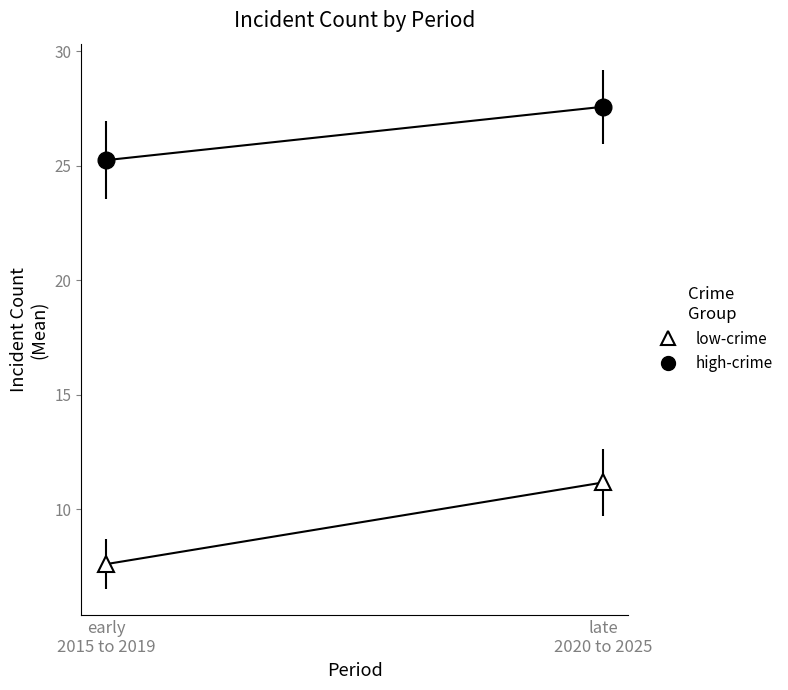

Reading left to right, transcribe all the data shown in this chart.

high-crime: early
2015 to 2019=25.2	late
2020 to 2025=27.6
low-crime: early
2015 to 2019=7.6	late
2020 to 2025=11.2